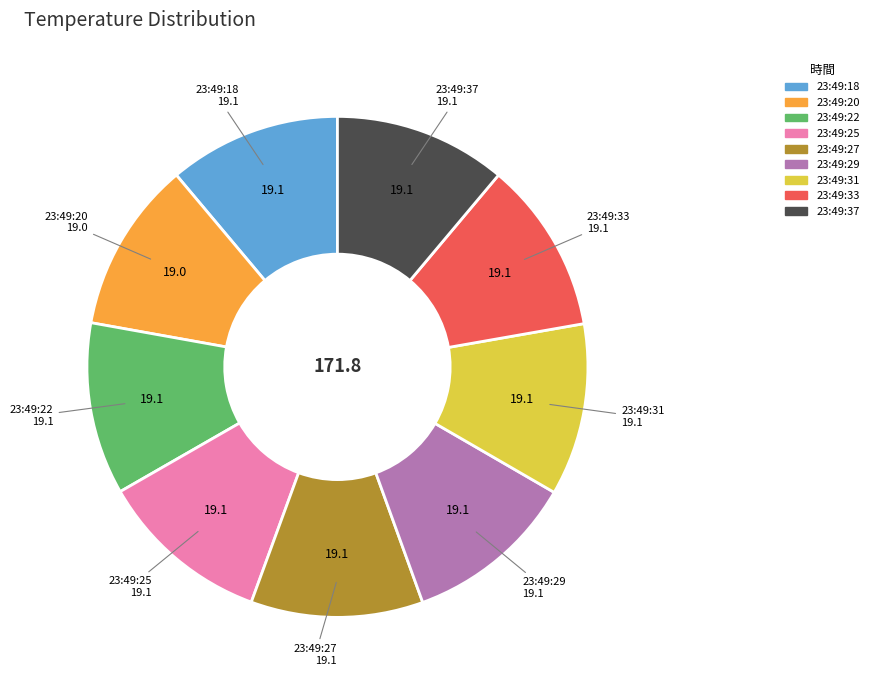

Approximately how many times larger is the value at 23:49:27 compared to 23:49:22?

1.0